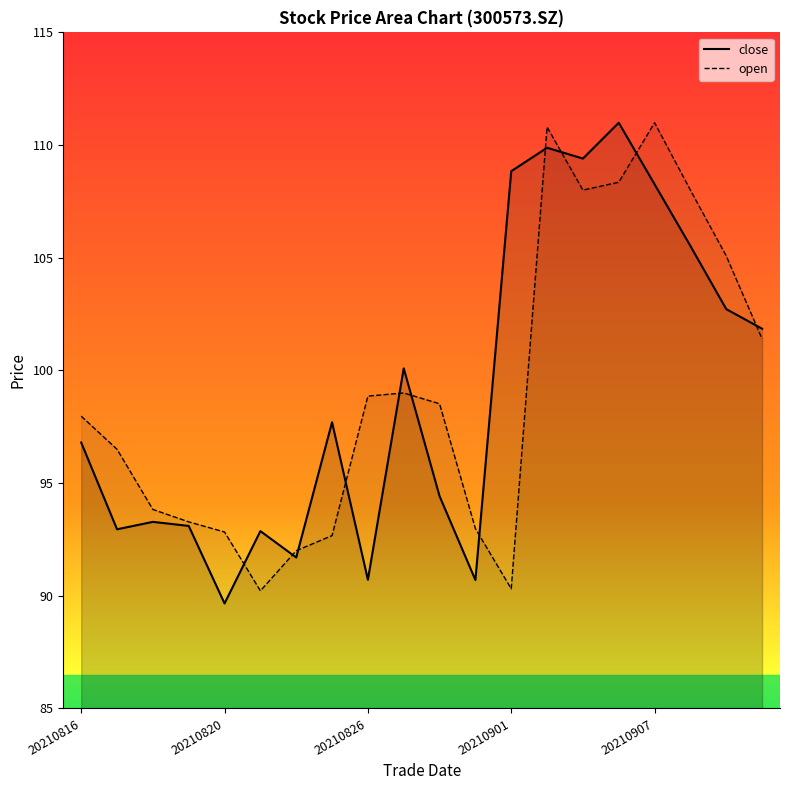

Which series has the largest range (max minus min)?

close